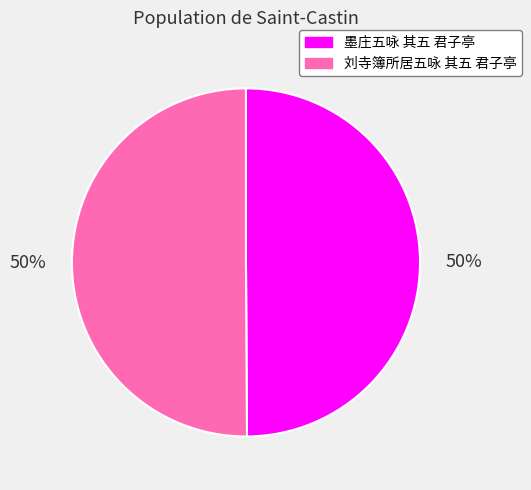

Is it true that 墨庄五咏 其五 君子亭 is 38% of the pie?

False